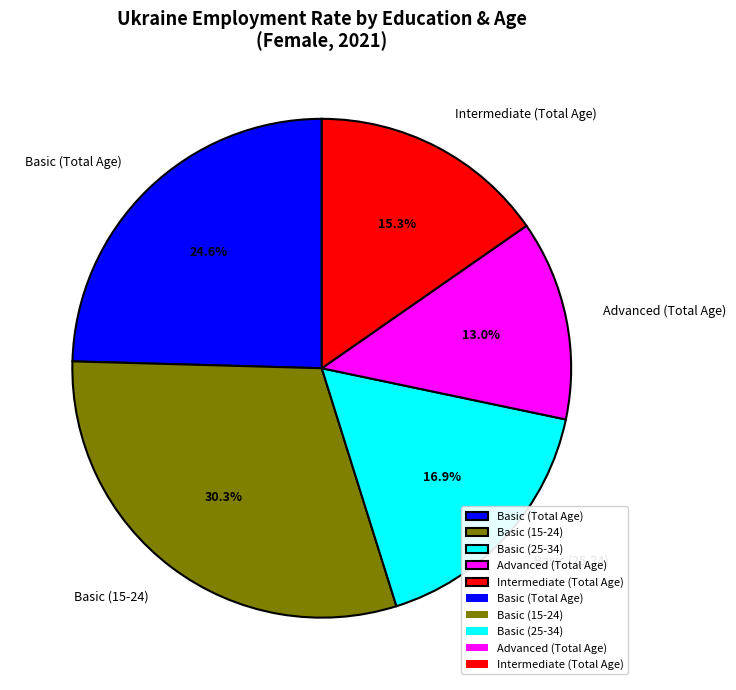

Rank the categories by value from highest to lowest.

Basic (15-24), Basic (Total Age), Basic (25-34), Intermediate (Total Age), Advanced (Total Age)